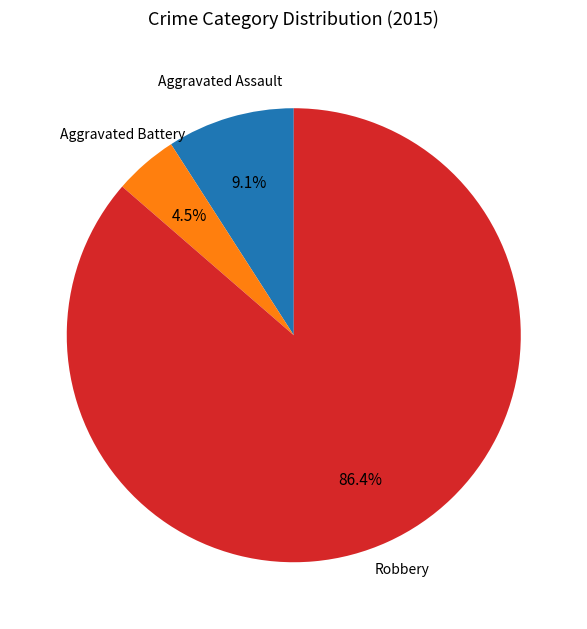

Is there any slice that represents more than half of the pie?

Yes